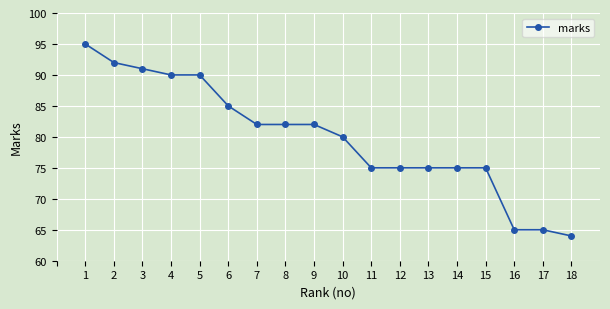

How many distinct data groups are displayed?

1